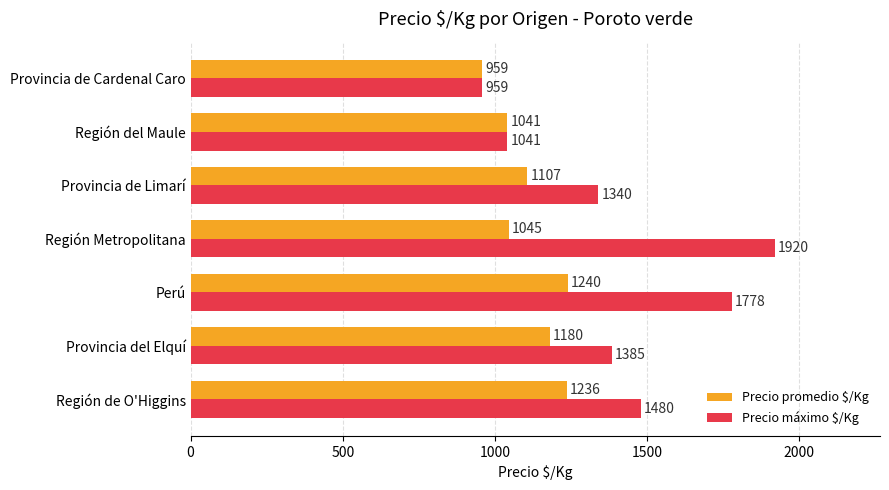

Rank the series by their average value, from lowest to highest.

Precio promedio $/Kg, Precio máximo $/Kg